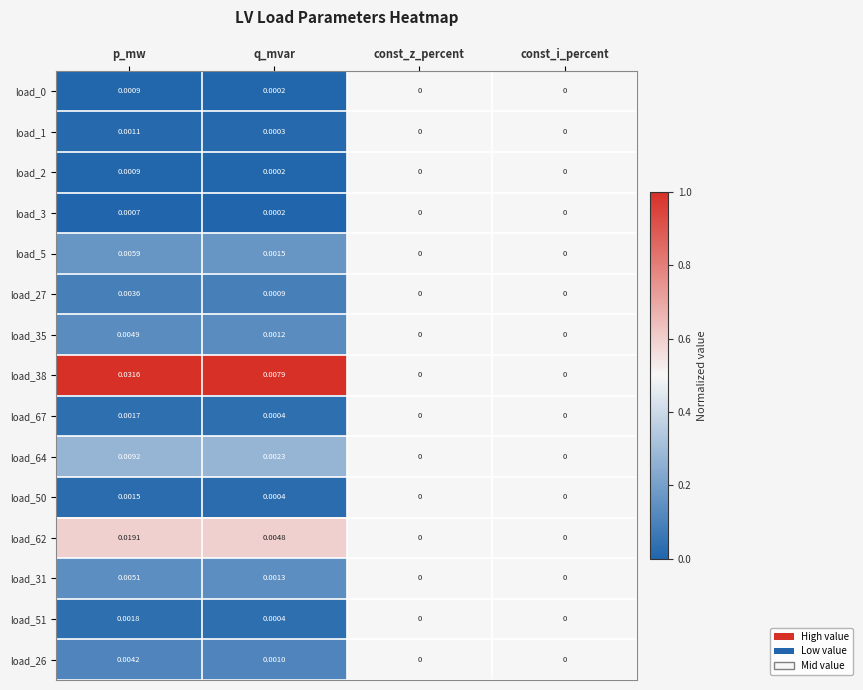

At which category is the sum across all series the highest?

p_mw